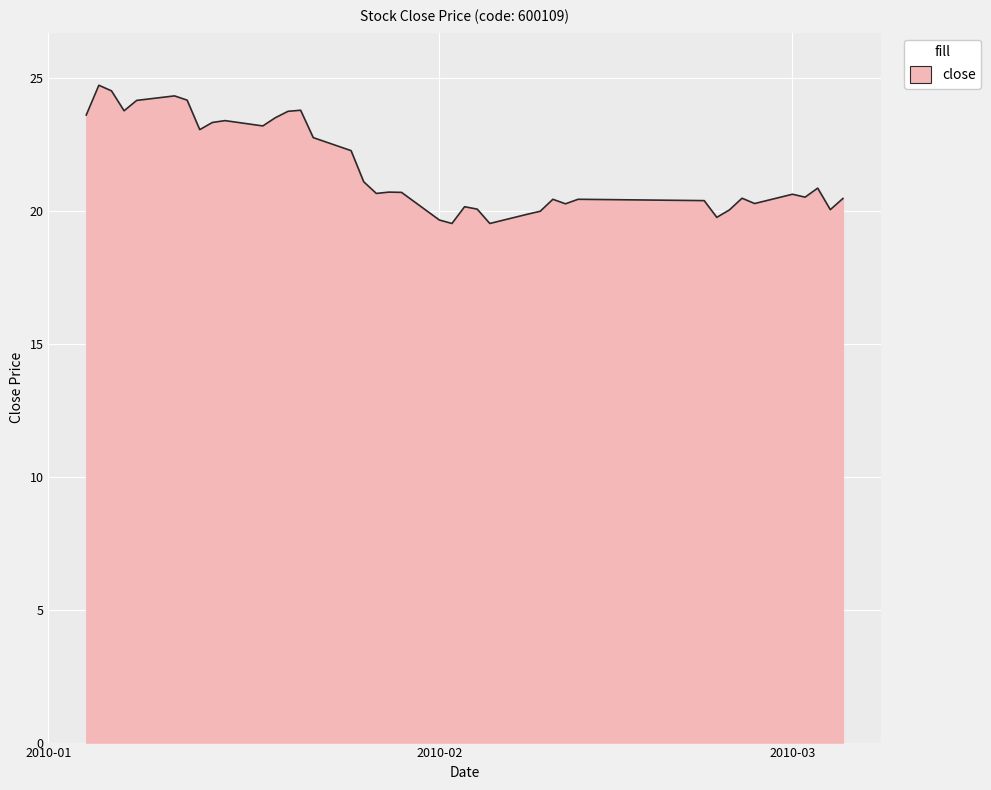

What is the greatest value displayed?

24.7